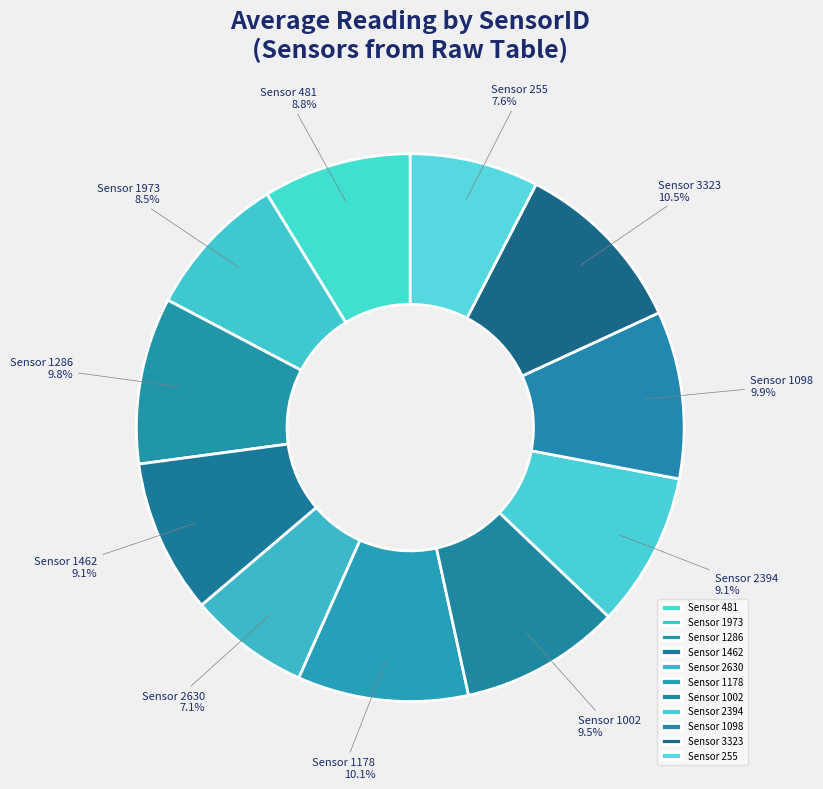

How many slices are in this pie chart?

11